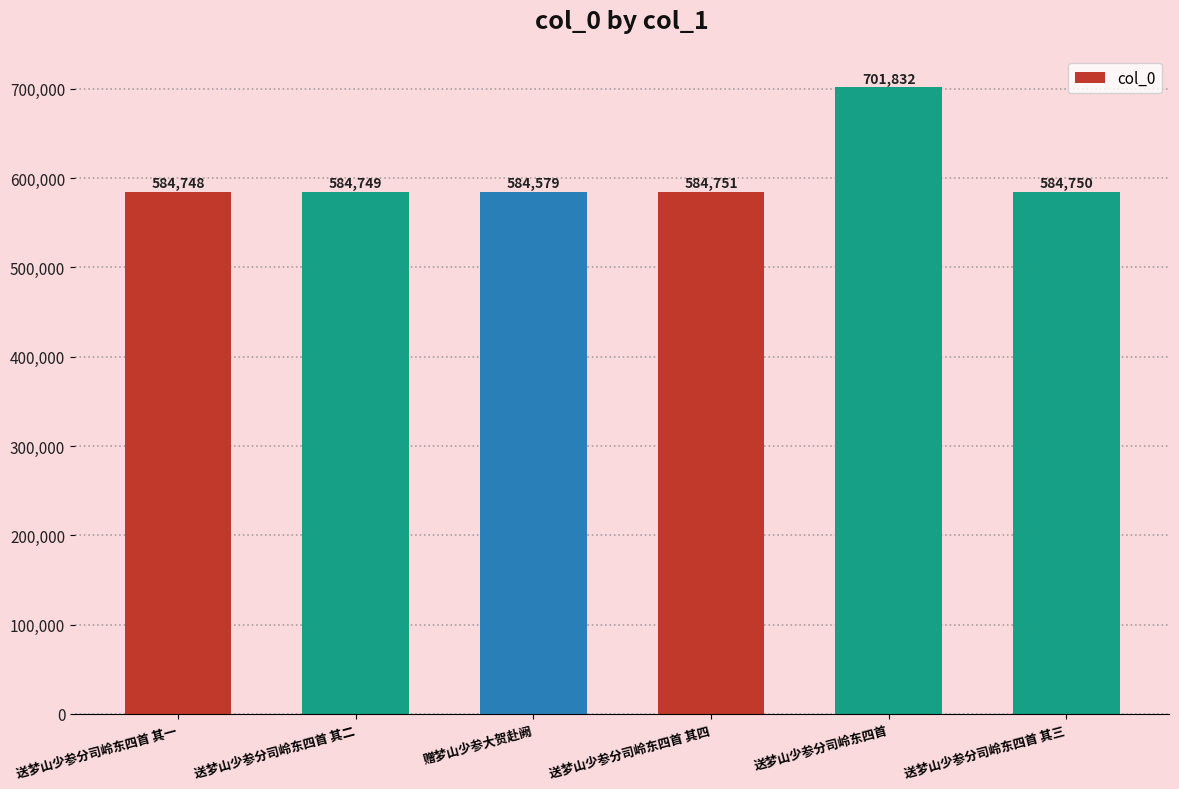

Reading right to left, what are all the values shown in this chart?

584750	701832	584751	584579	584749	584748